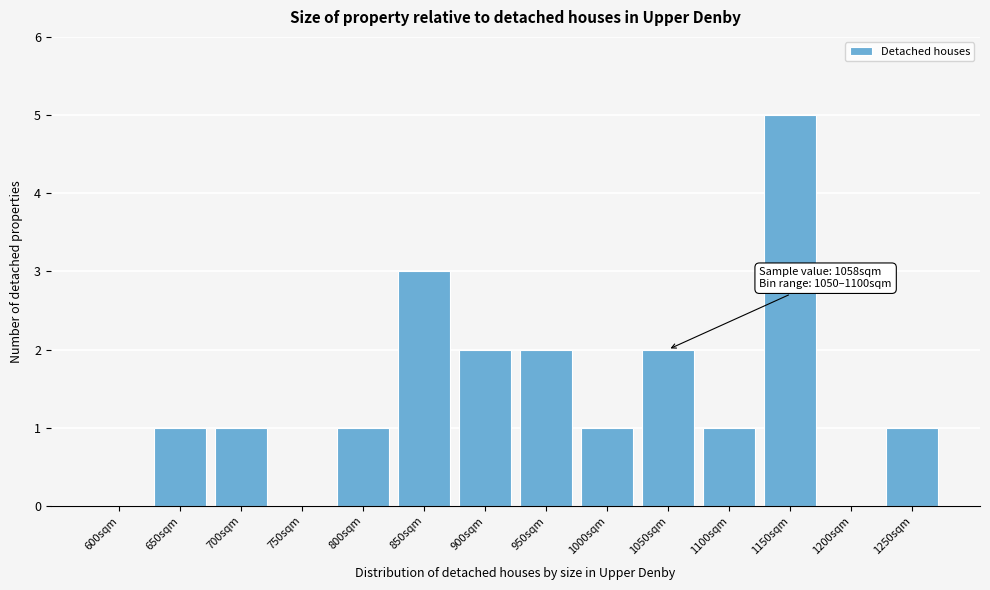

Reading right to left, extract all data points from this chart.

1250sqm=1	1200sqm=0	1150sqm=5	1100sqm=1	1050sqm=2	1000sqm=1	950sqm=2	900sqm=2	850sqm=3	800sqm=1	750sqm=0	700sqm=1	650sqm=1	600sqm=0